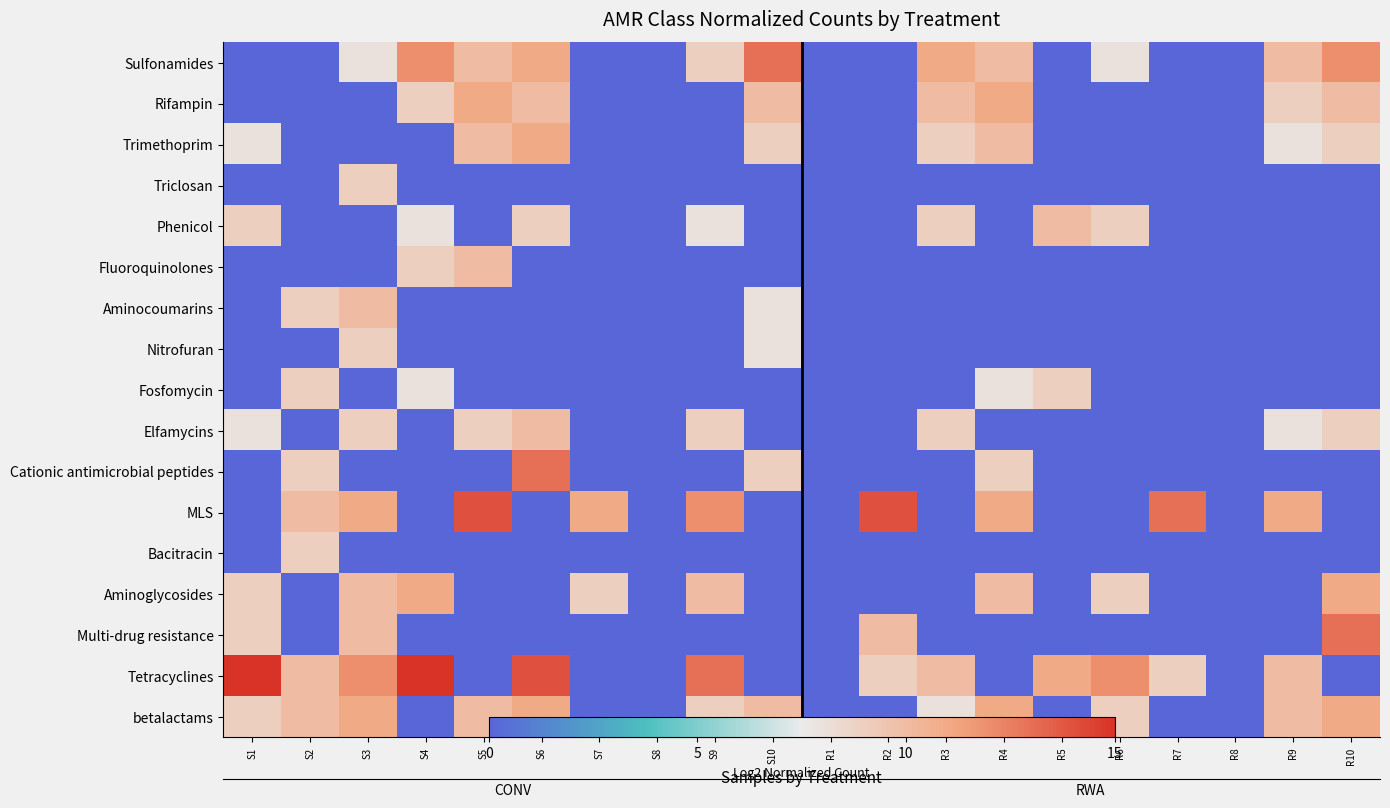

What is the difference between the highest and lowest values at R7?

13